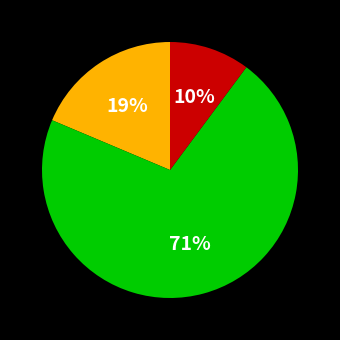

To the nearest percent, what is the difference between the largest and smallest slice percentages?

61%